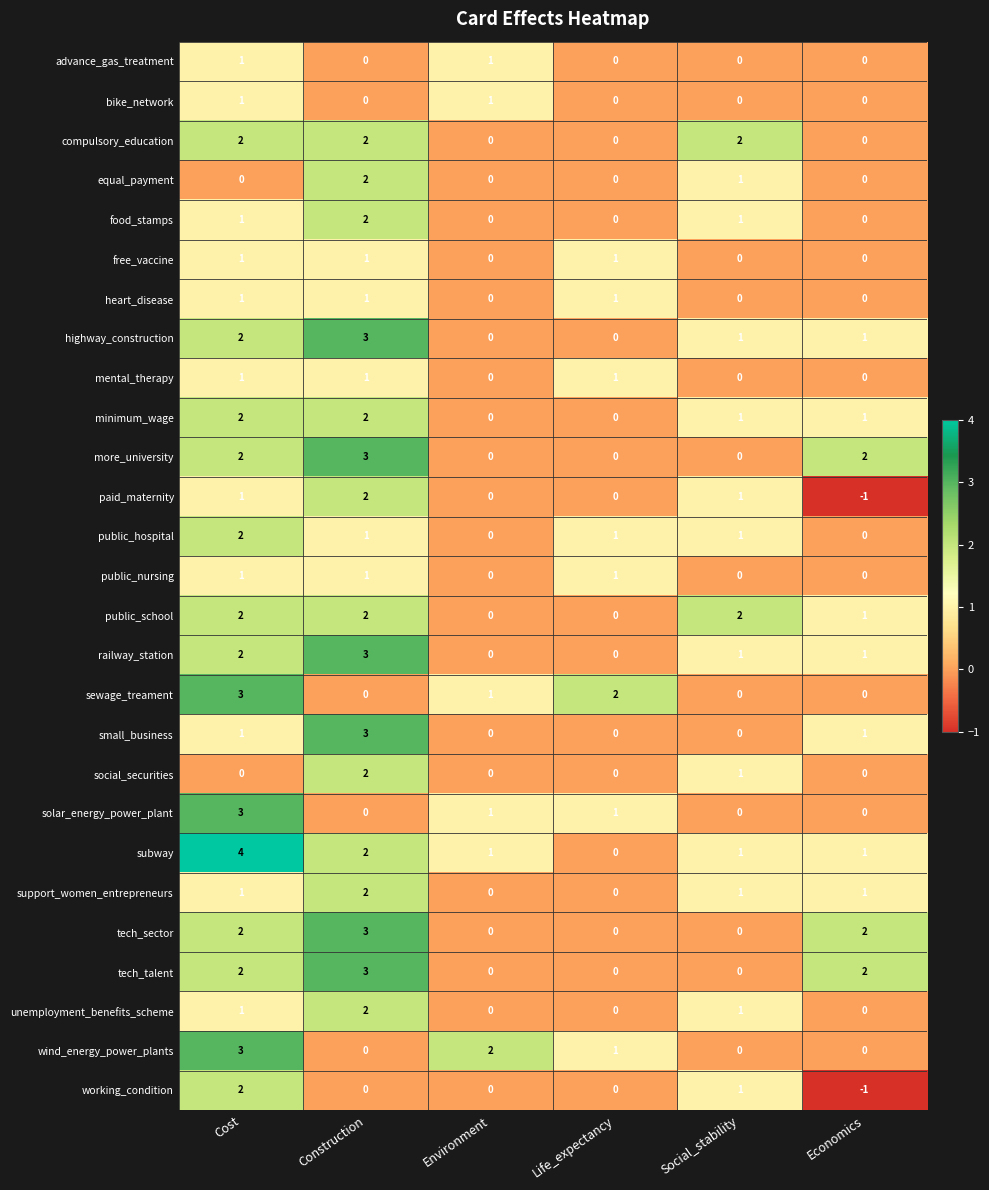

Which series has the largest range (max minus min)?

subway